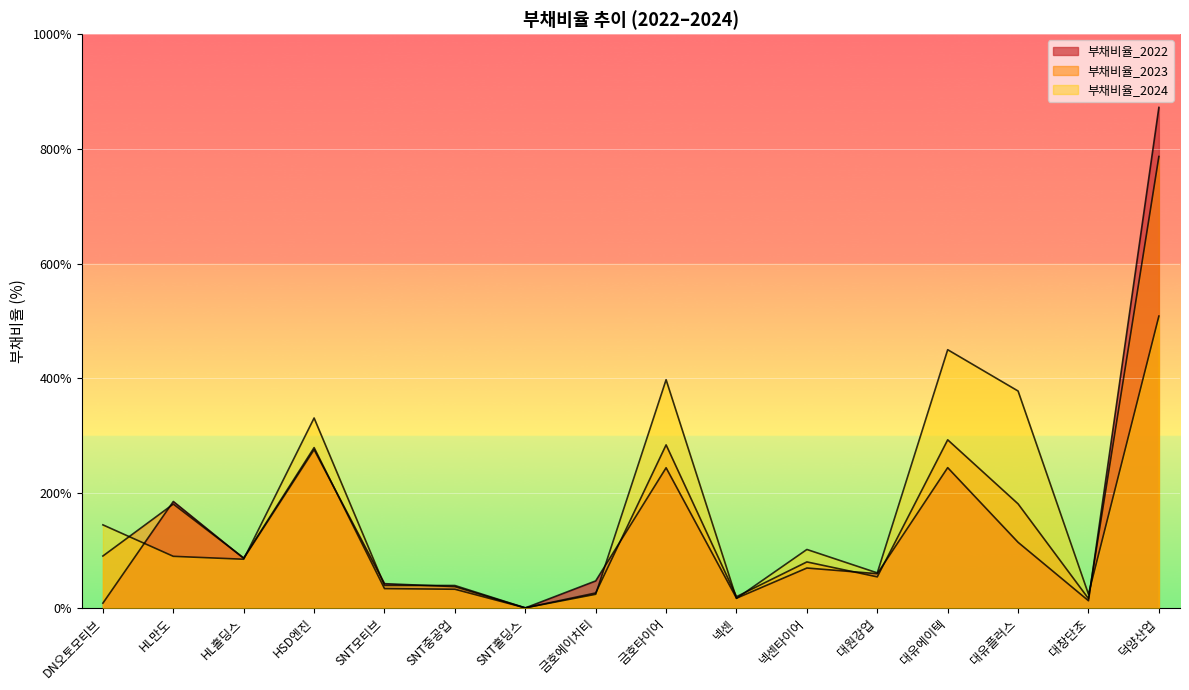

True or false: 부채비율_2024 has more than 1 interior local peaks.

True